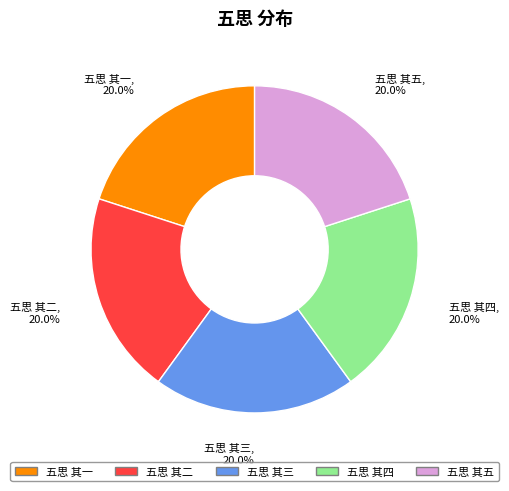

To the nearest percent, what is the average slice percentage?

20%